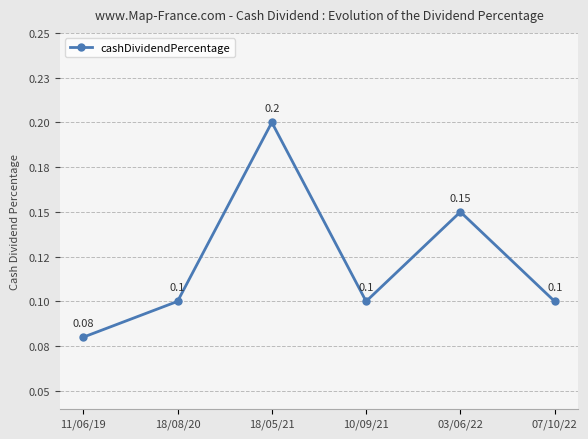

At which category does the data reach its first local peak?

18/05/21